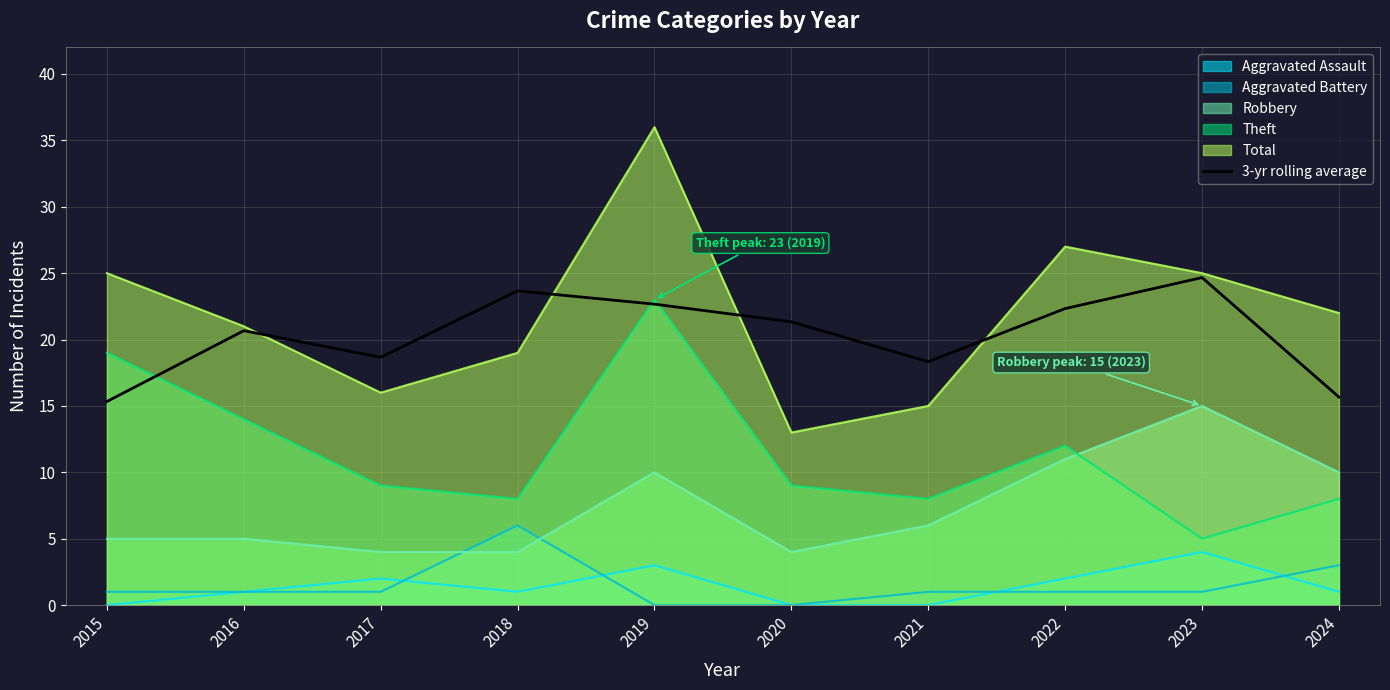

Where is the first local minimum?

2017